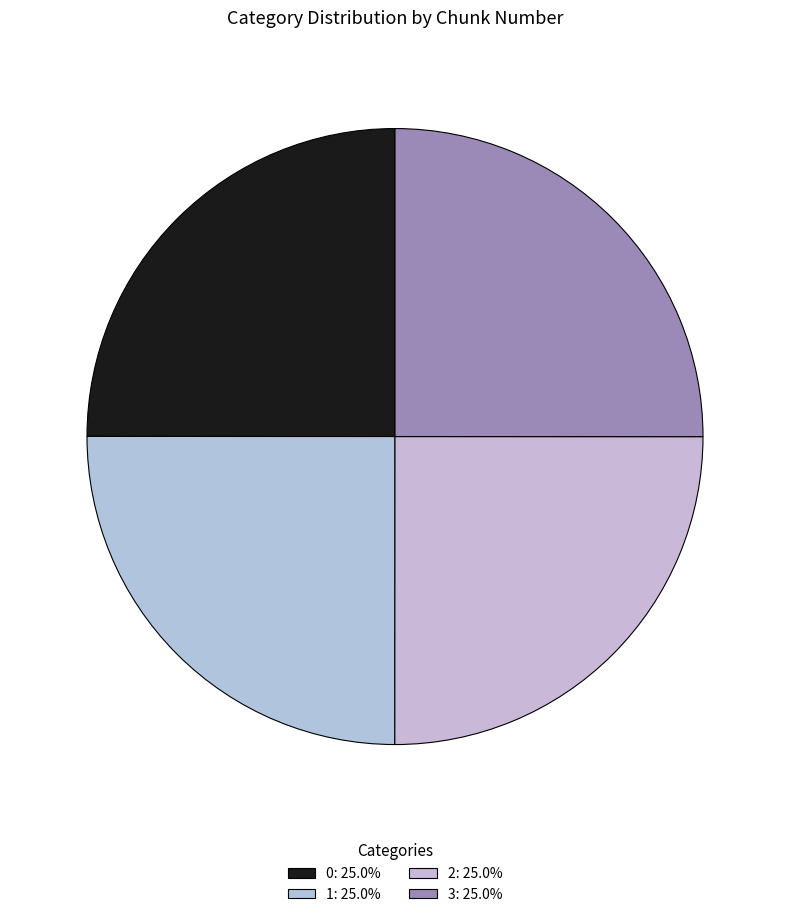

True or false: 3 accounts for 25% of the total.

True